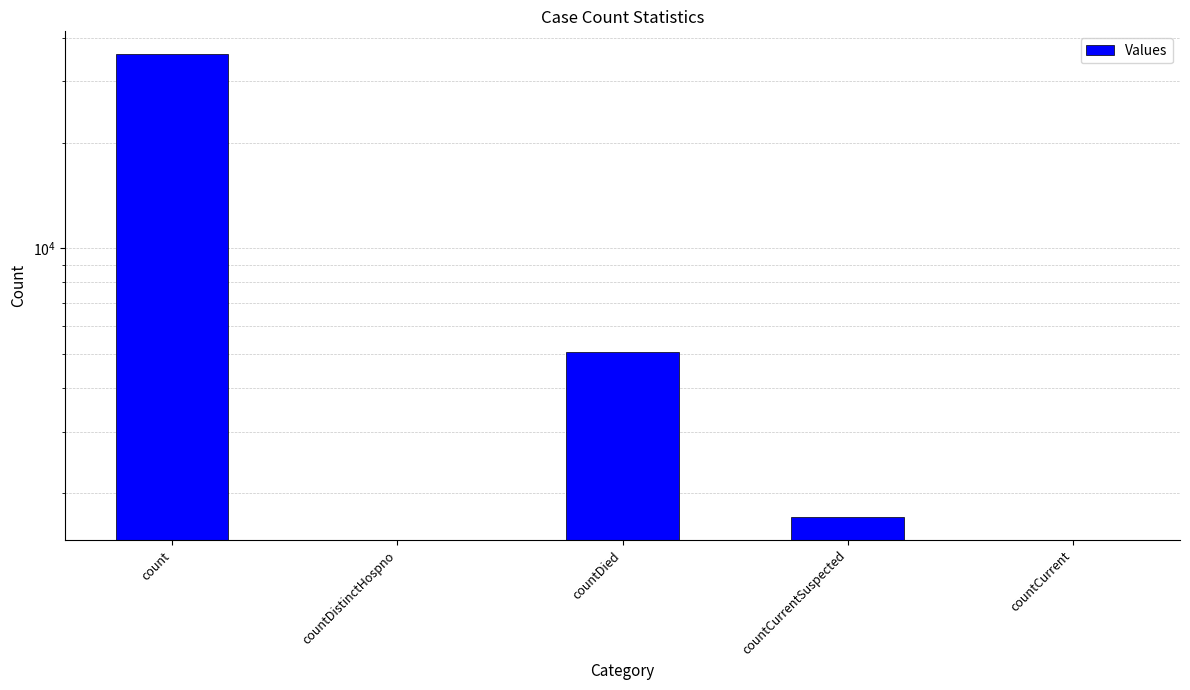

Which has a higher value, count or countCurrent?

count